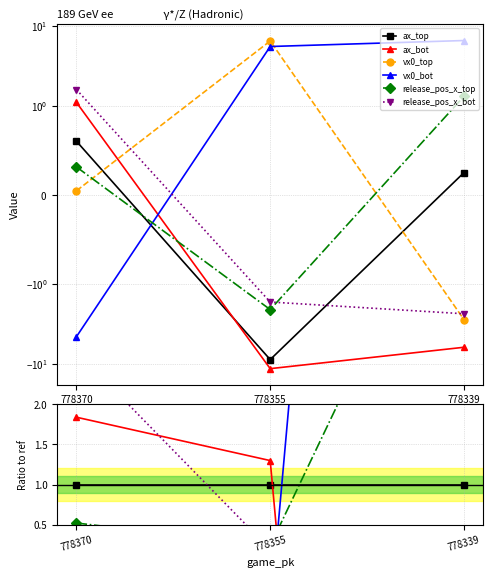

At how many categories does at least one series exceed 0?

3